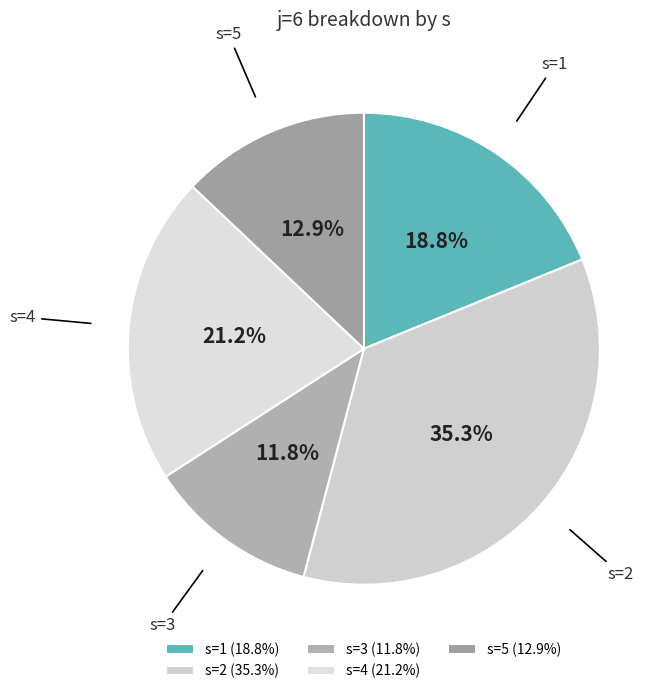

Count the number of slices in the pie.

5